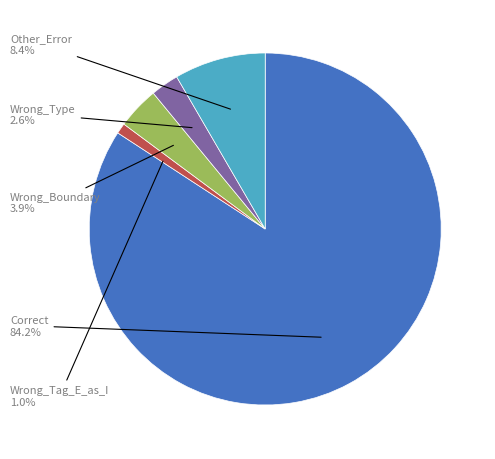

Rank the categories by value from lowest to highest.

Wrong_Tag_E_as_I, Wrong_Type, Wrong_Boundary, Other_Error, Correct